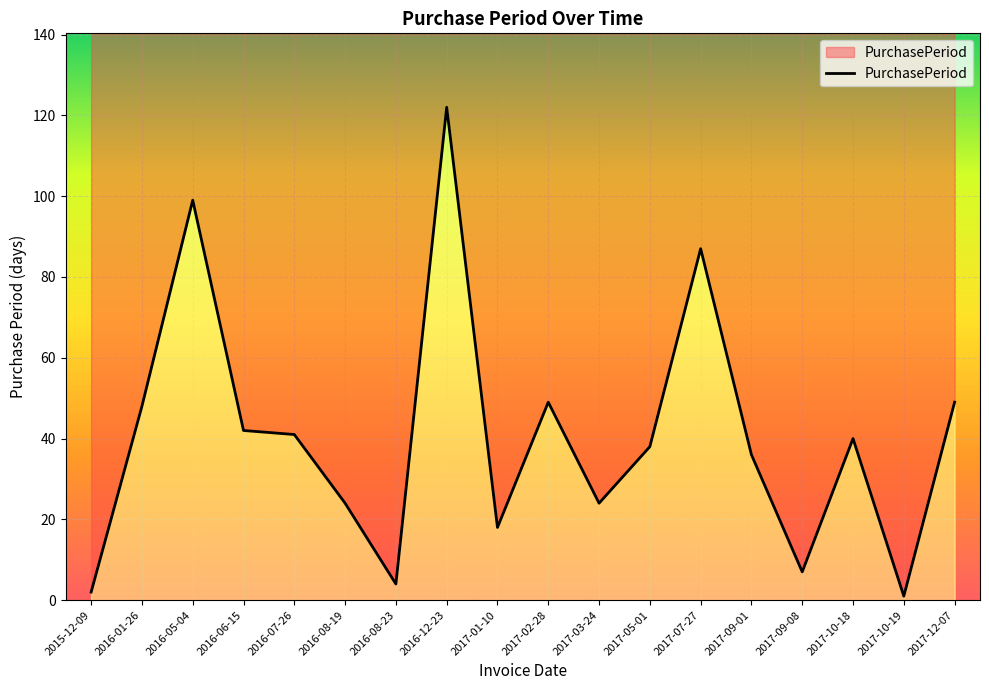

Rank the categories by value from lowest to highest.

2017-10-19, 2015-12-09, 2016-08-23, 2017-09-08, 2017-01-10, 2016-08-19, 2017-03-24, 2017-09-01, 2017-05-01, 2017-10-18, 2016-07-26, 2016-06-15, 2016-01-26, 2017-02-28, 2017-12-07, 2017-07-27, 2016-05-04, 2016-12-23